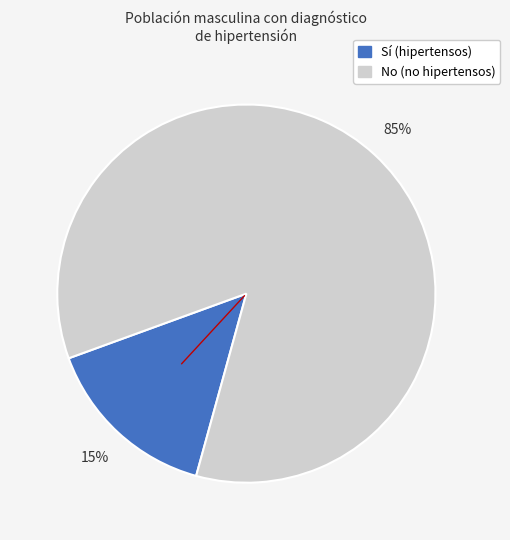

To the nearest percent, what is the average slice percentage?

50%